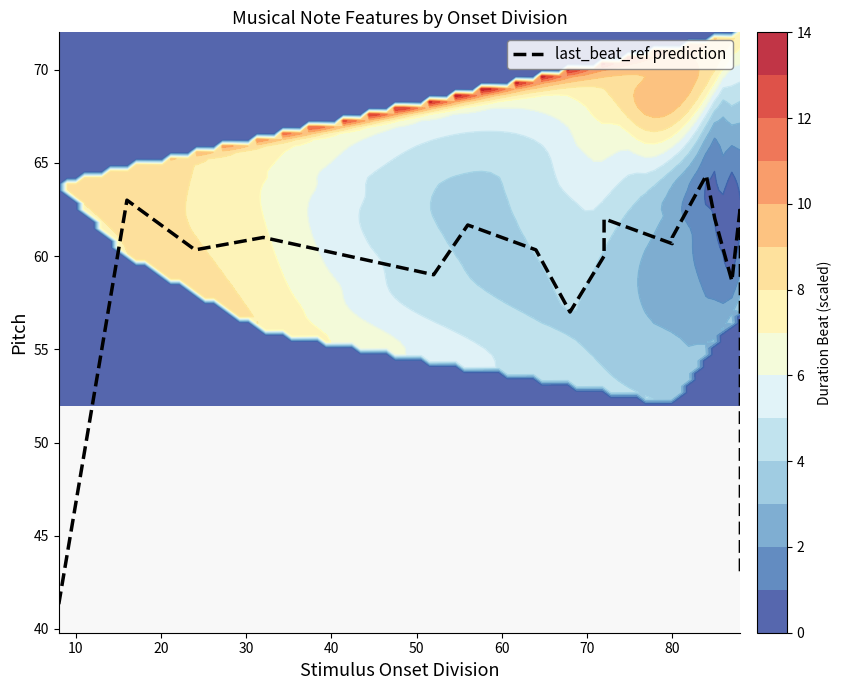

What is the change in value from 0 to 12?

+19.3